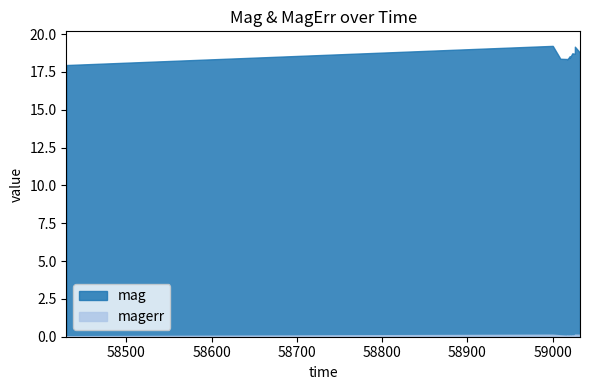

At how many categories does at least one series exceed 9?

11